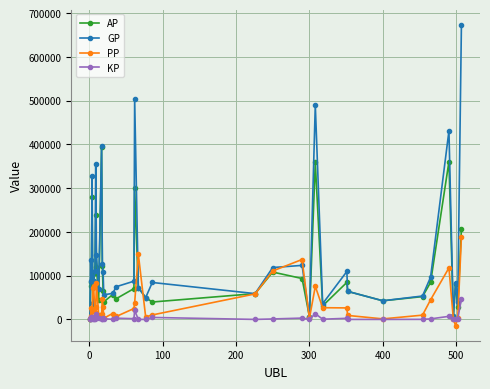

What is the value of the PP point at the 22nd from the left?

58289.0